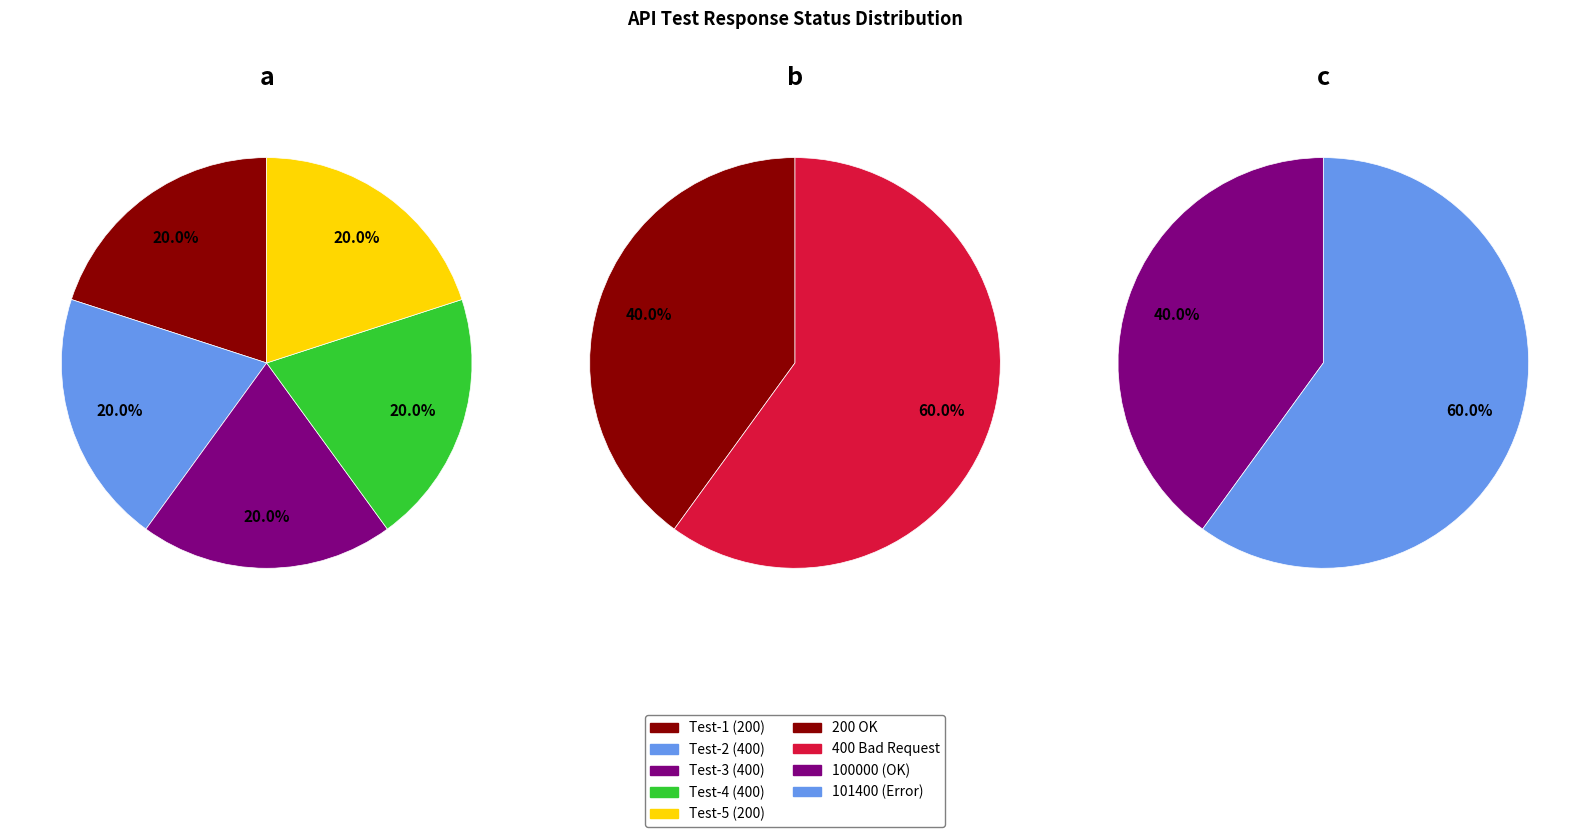

Does Test-2 (400) account for over 50% of the chart?

No